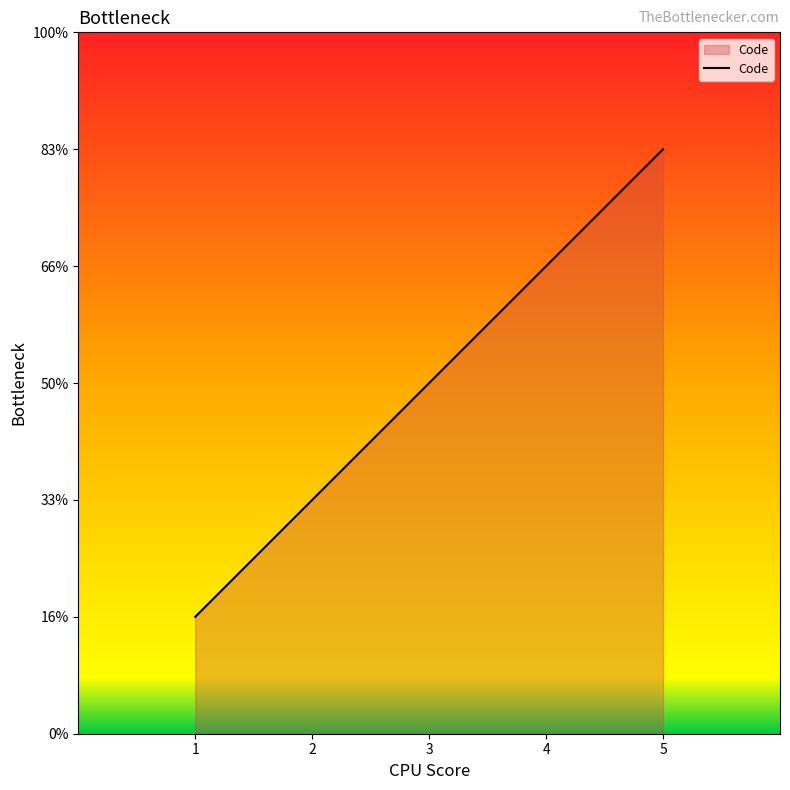

Does the chart have visible grid lines?

No